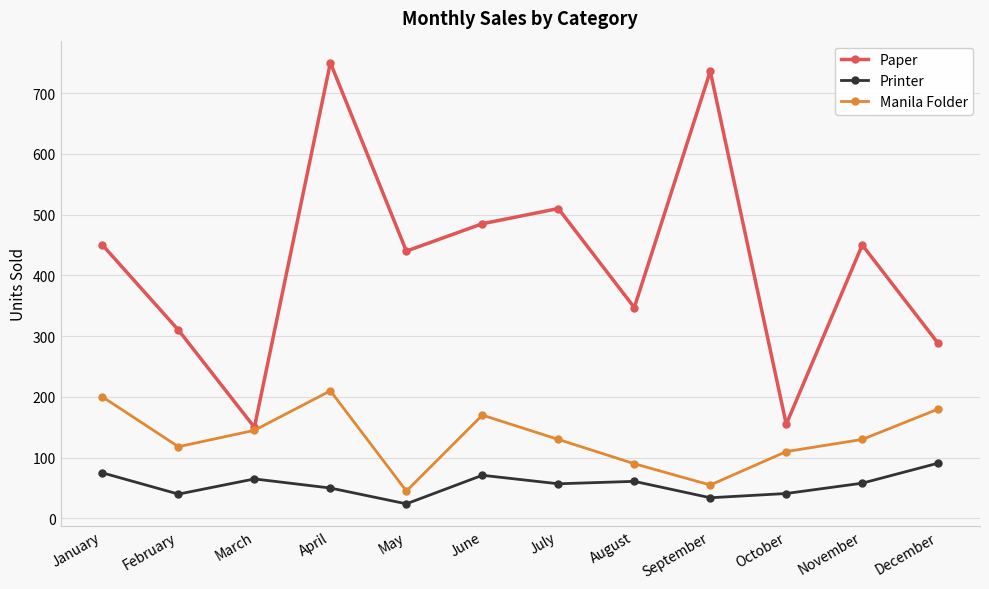

Which series has the widest spread of values?

Paper